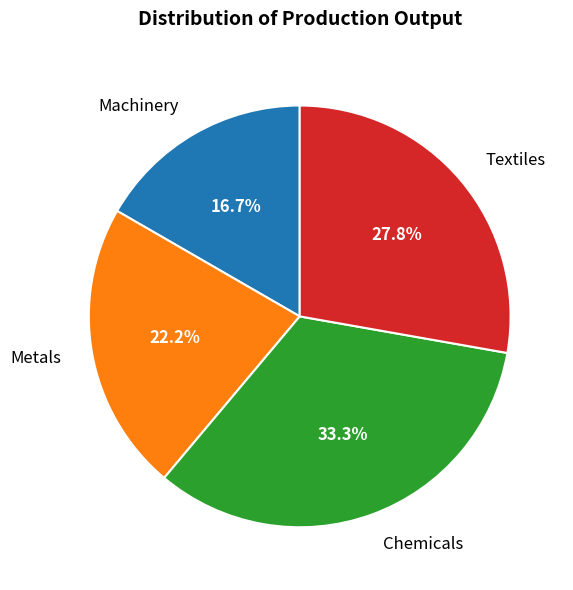

Is it true that Metals is 22% of the pie?

True